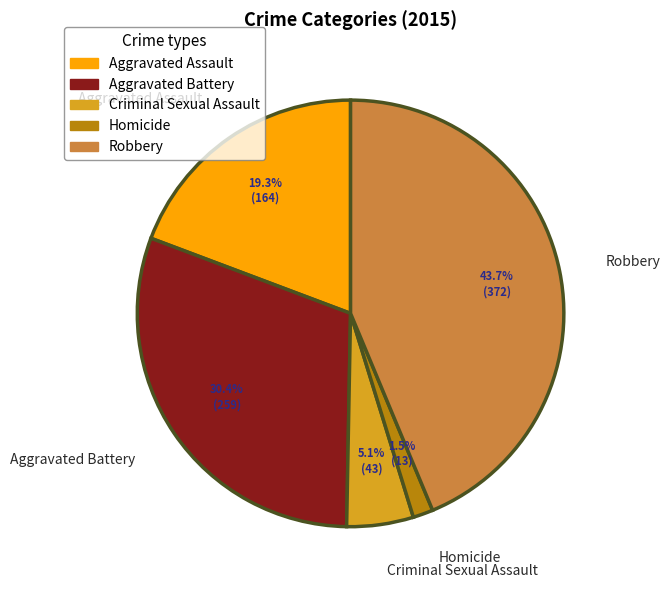

Which slice is the largest?

Robbery